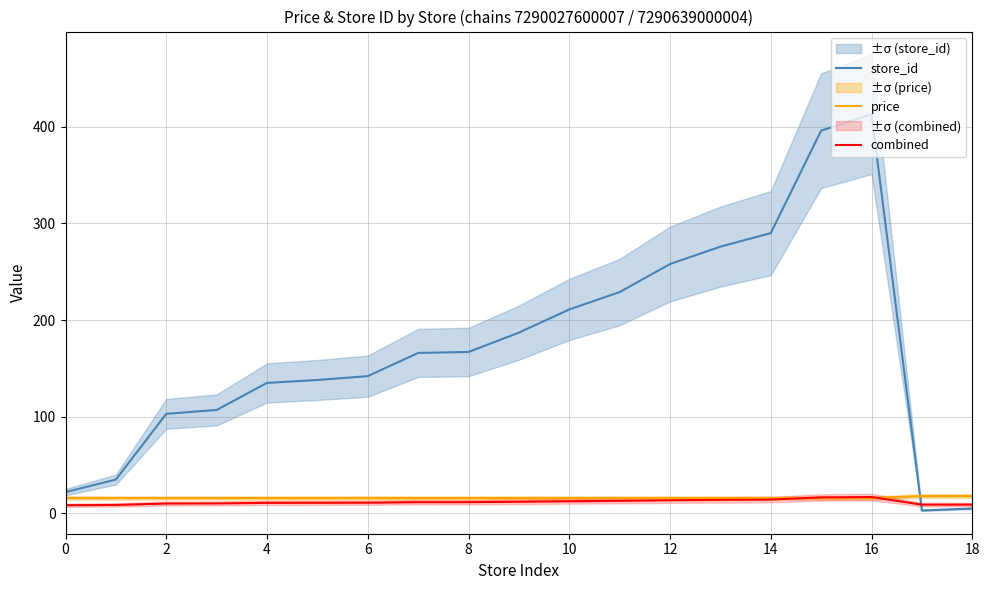

How many lines are shown in the chart?

3